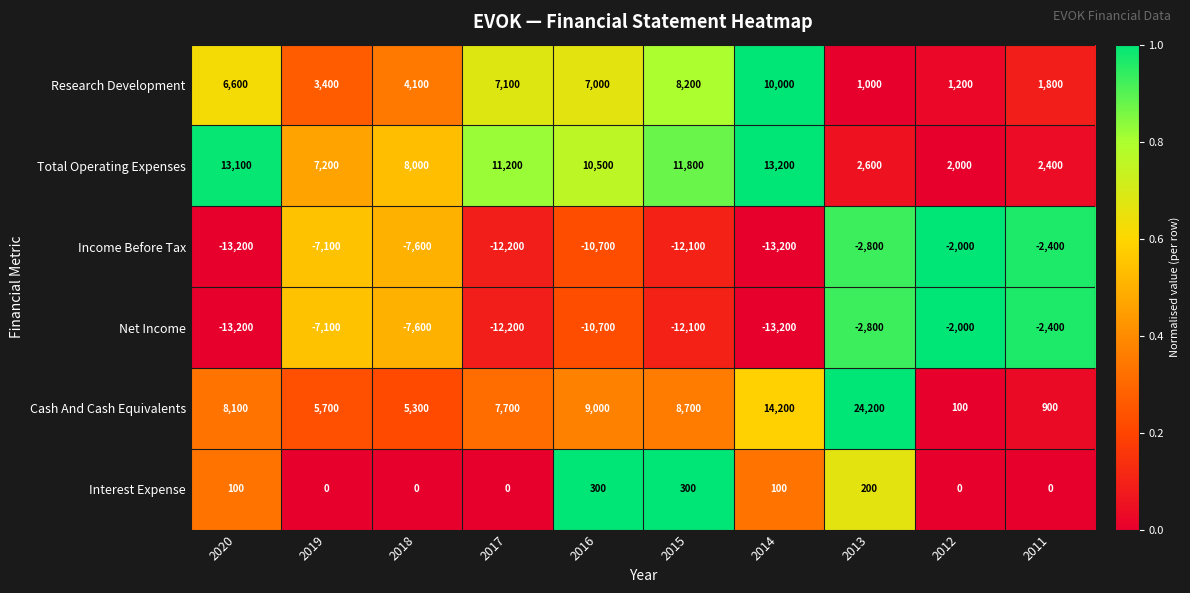

True or false: Cash And Cash Equivalents has a value of 9967 at 2019.

False